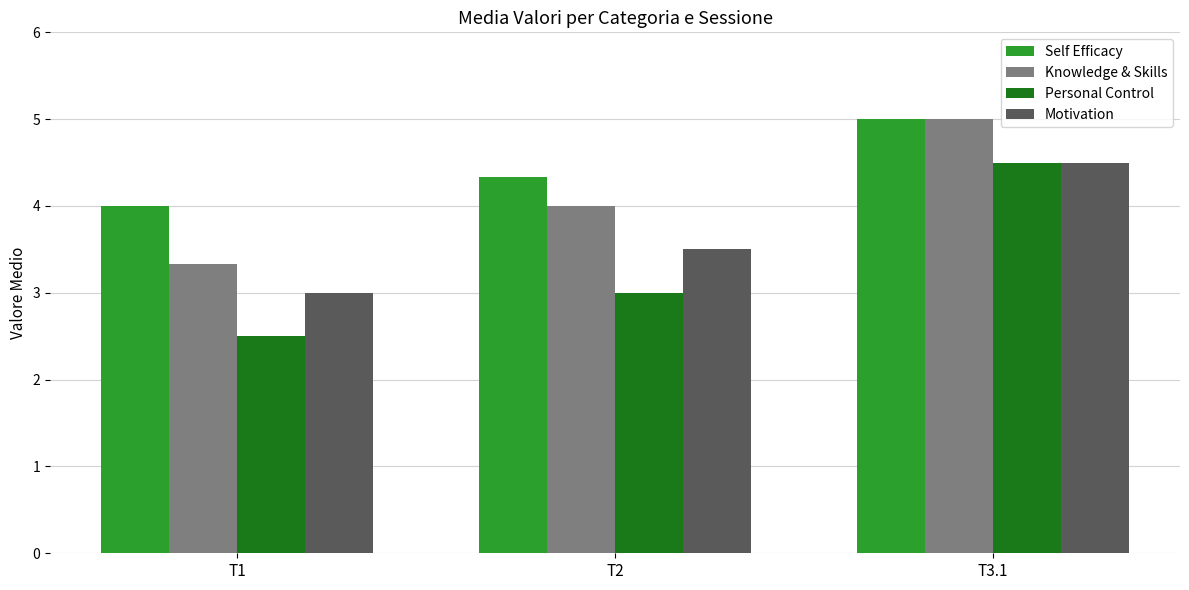

What is the total value across all series at T2?

14.8